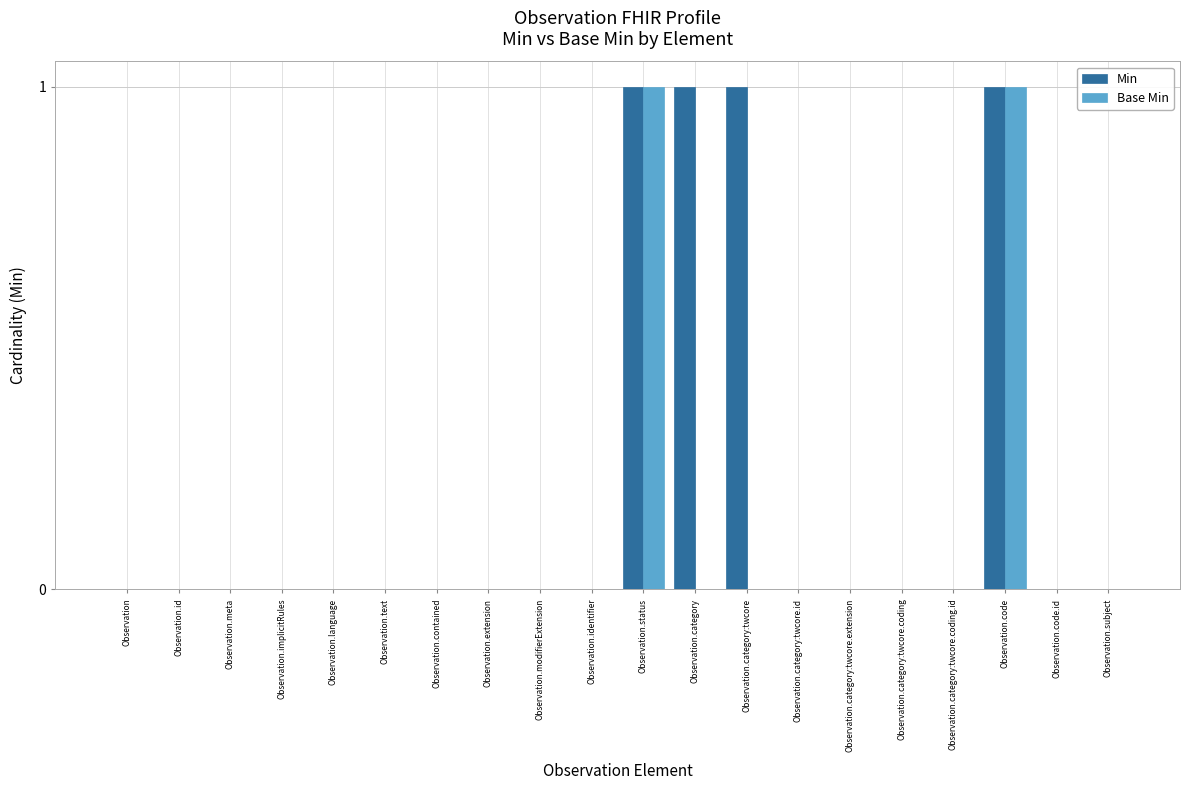

Which series has the largest total across all categories?

Min